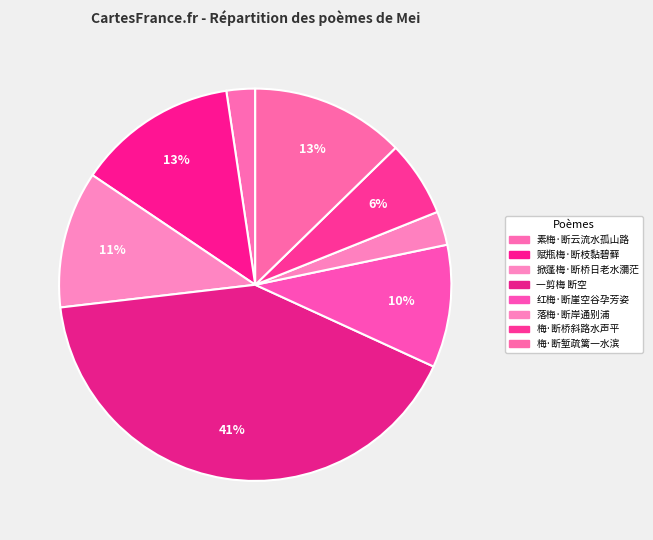

Is there a majority slice in this chart?

No